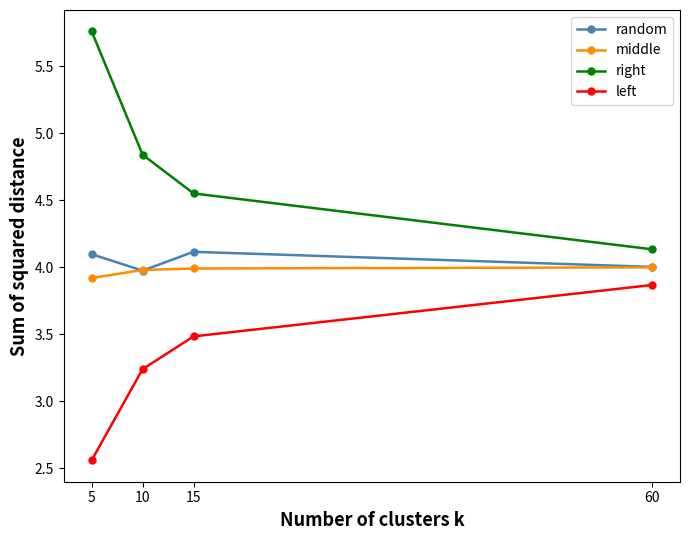

At which category is the sum across all series the highest?

5